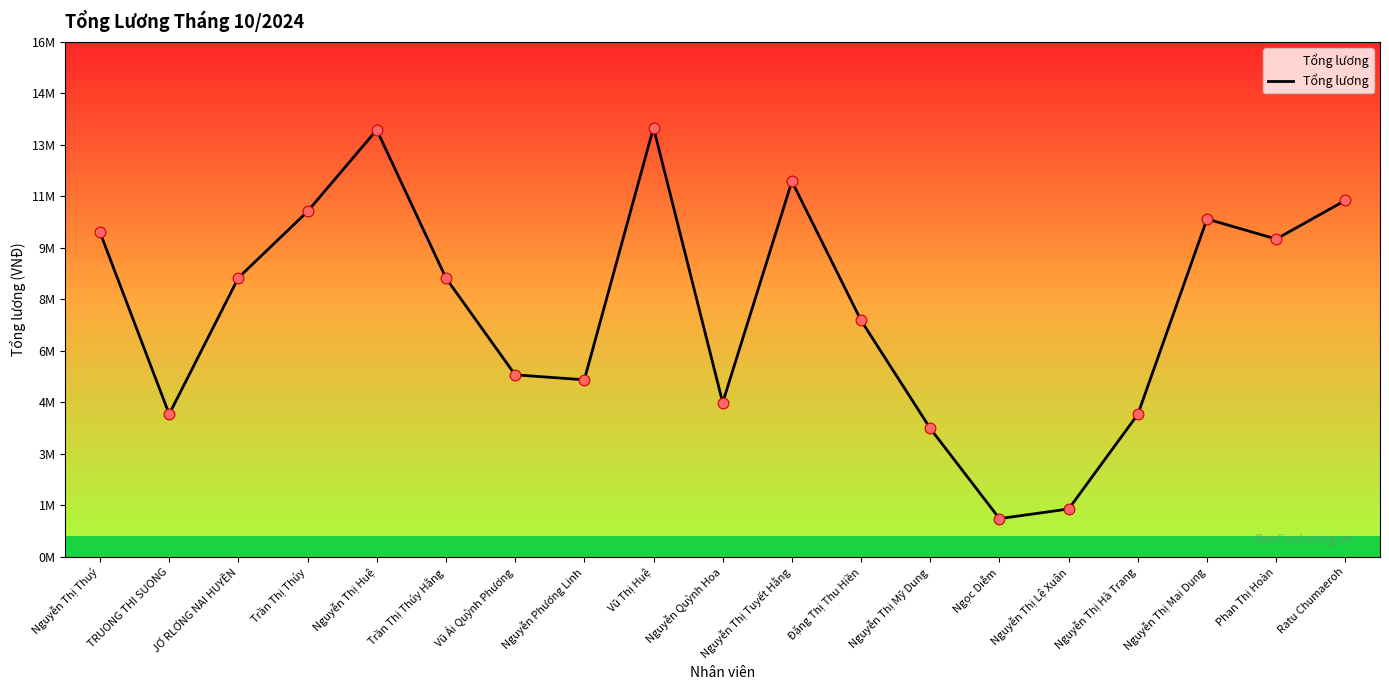

Between Ratu Chumaeroh and Nguyễn Thị Hà Trang, which is larger?

Ratu Chumaeroh